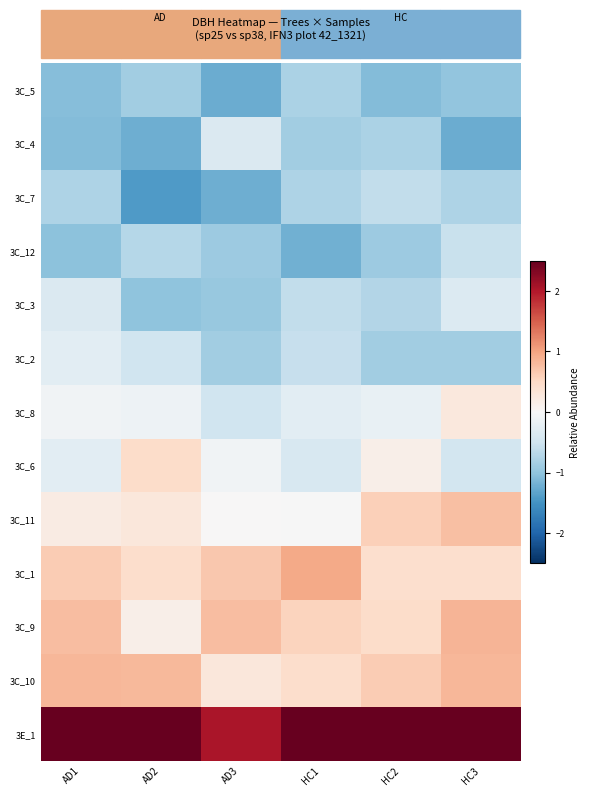

Which series has the largest range (max minus min)?

3E_1